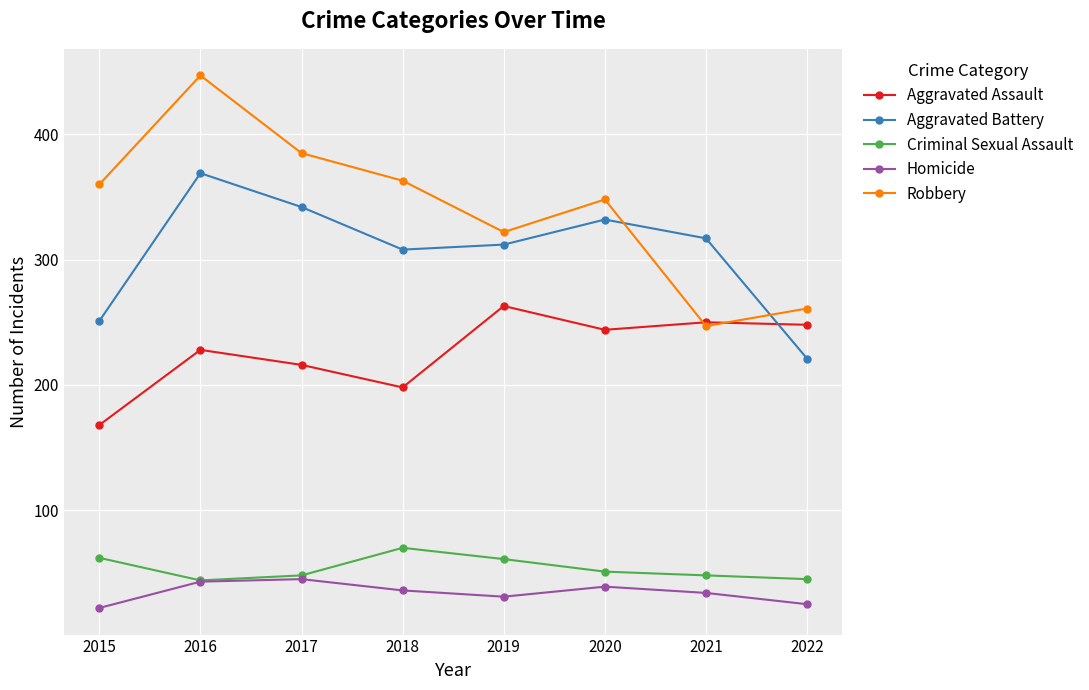

True or false: Homicide and Robbery intersect in this chart.

False